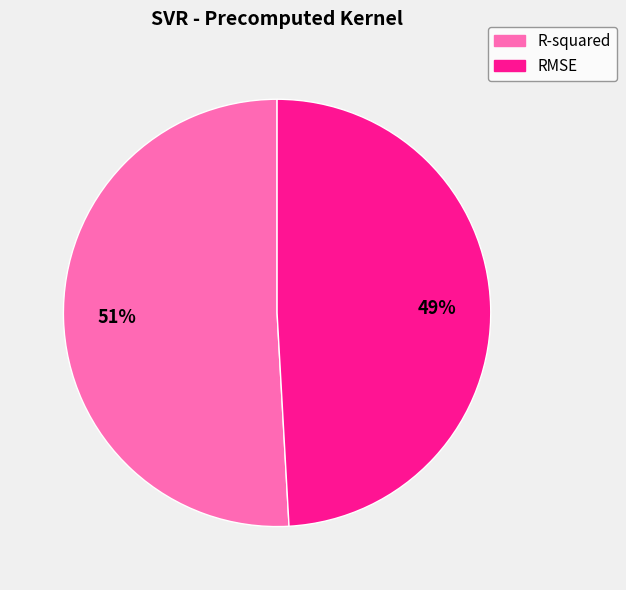

Rank the categories by value from highest to lowest.

R-squared, RMSE